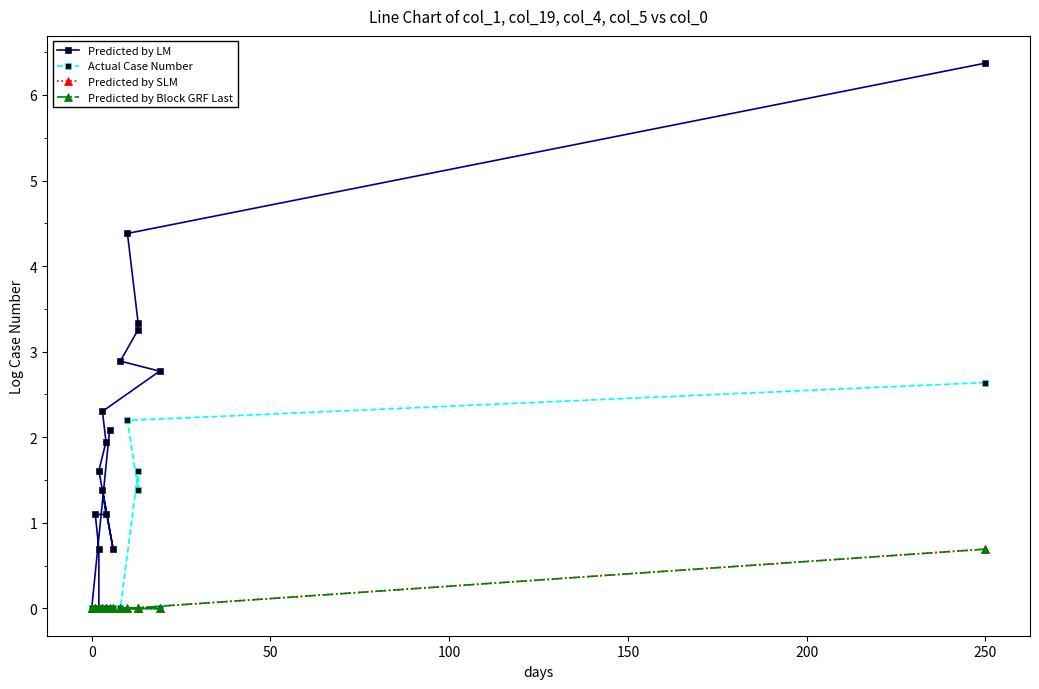

The Predicted by Block GRF Last series shows 0.0 at 50. True or false?

True